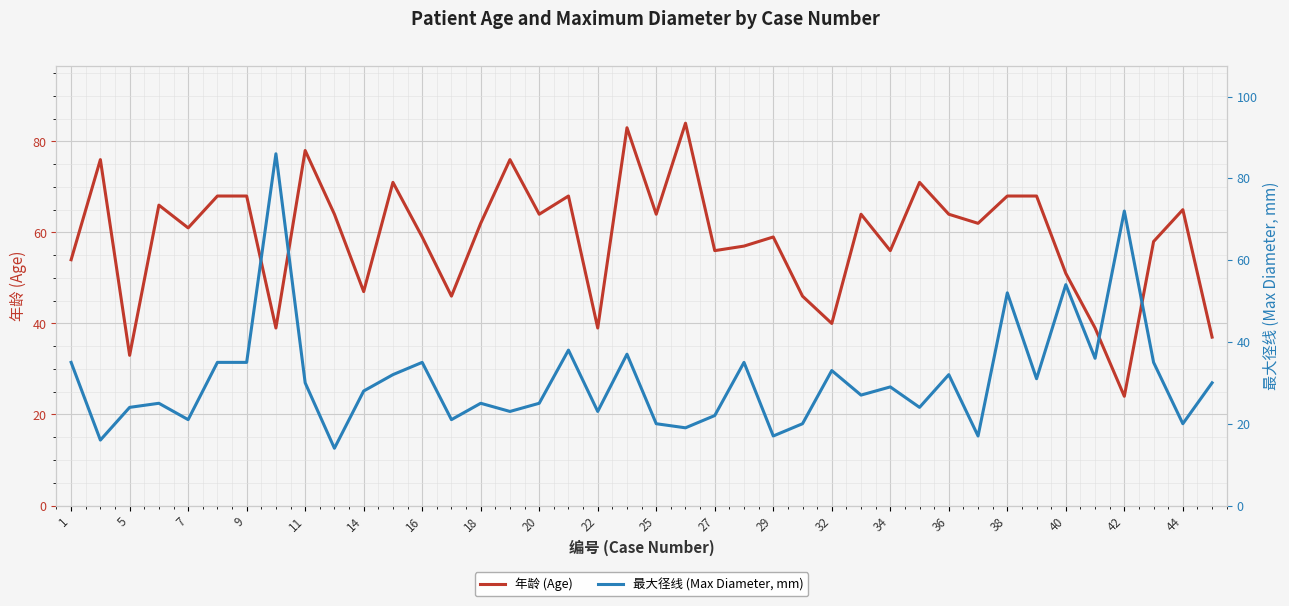

What is the minimum value shown in the chart?

14